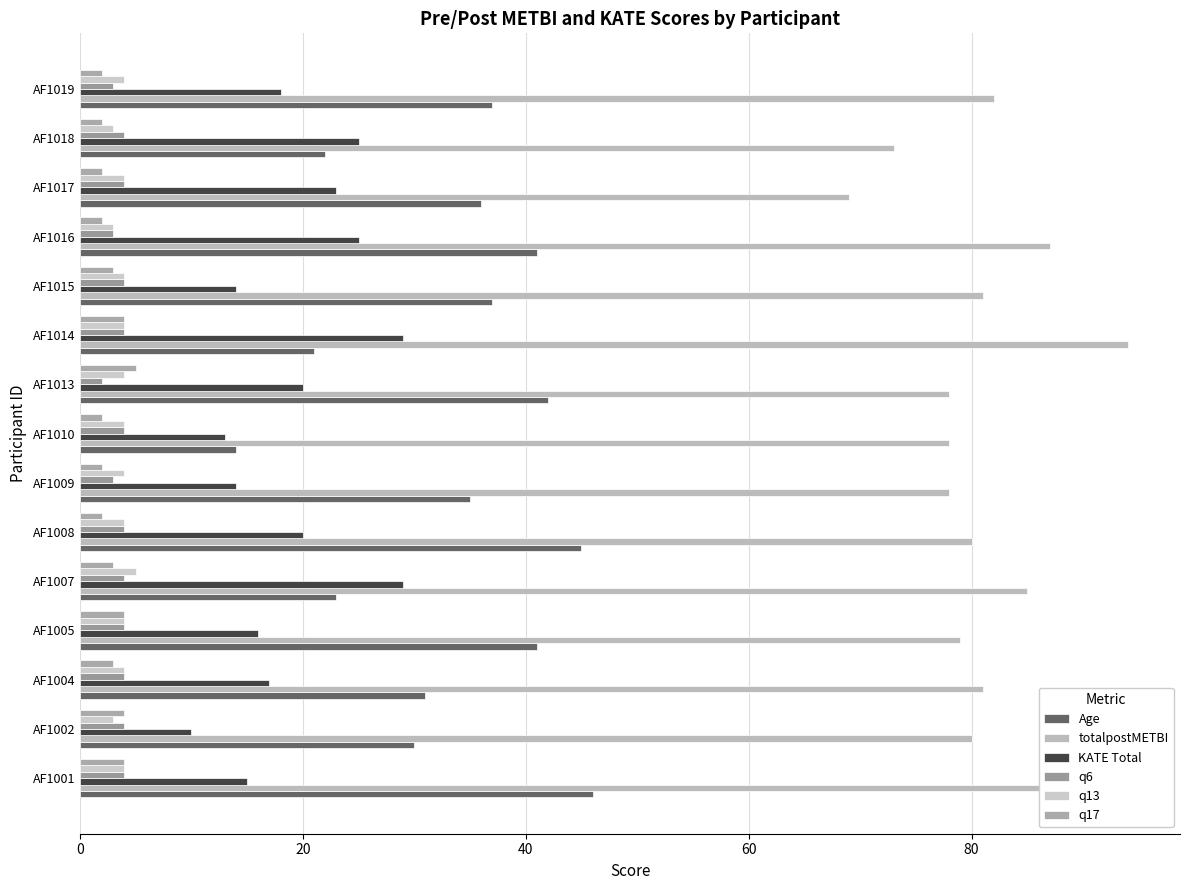

At which category does the chart reach its peak across all series?

AF1014